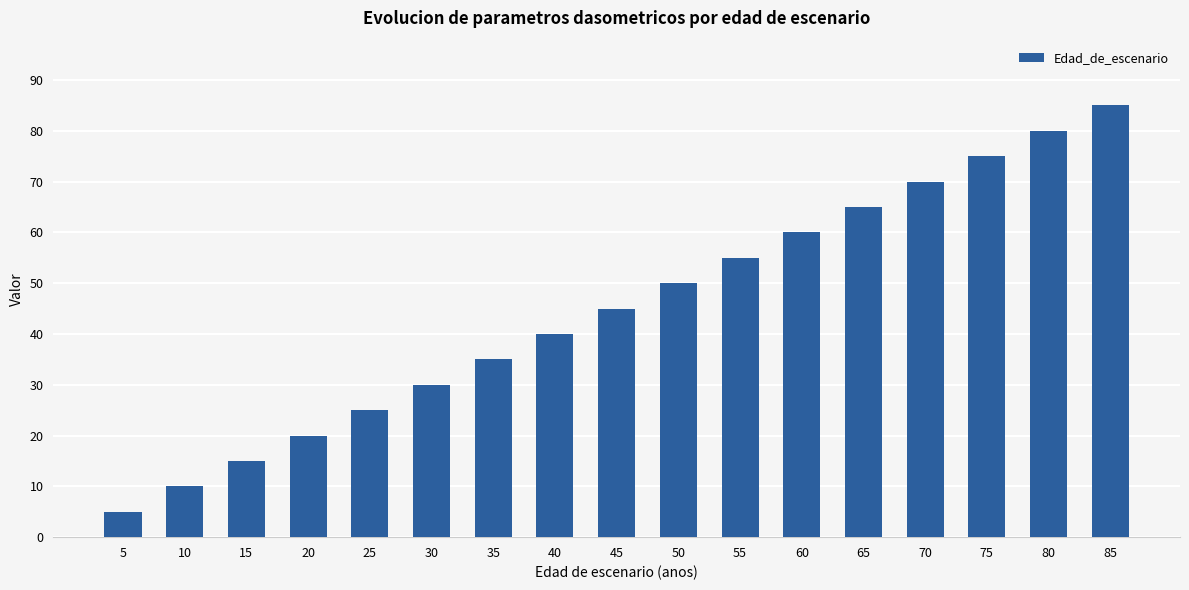

Between 15 and 60, which is larger?

60